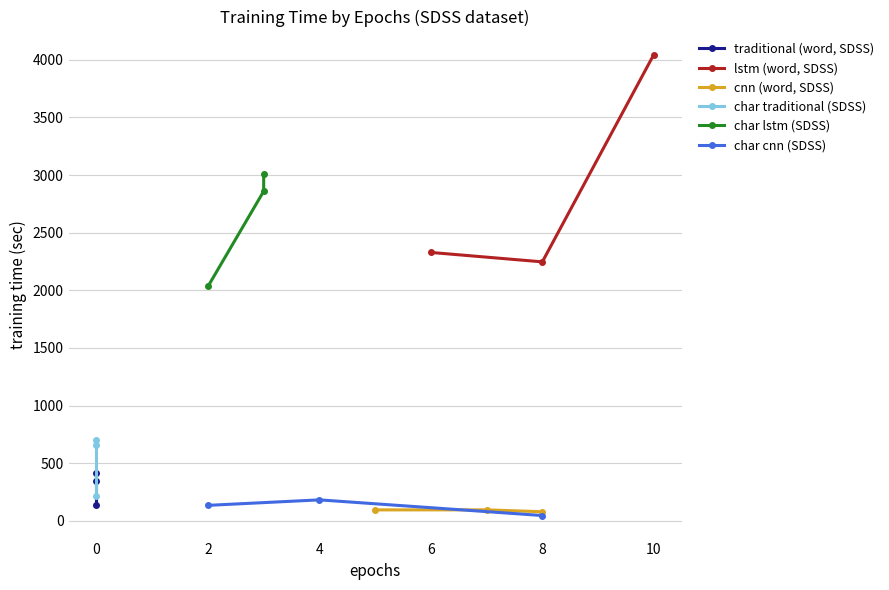

Reading right to left, what are all the values shown in this chart?

traditional (word, SDSS): 414.2	341.8	136.4
lstm (word, SDSS): 4044.6	2246.4	2328.1
cnn (word, SDSS): 78.3	94.9	94.5
char traditional (SDSS): 701.6	660.2	211.6
char lstm (SDSS): 3009.0	2859.1	2032.9
char cnn (SDSS): 45.6	181.5	133.8